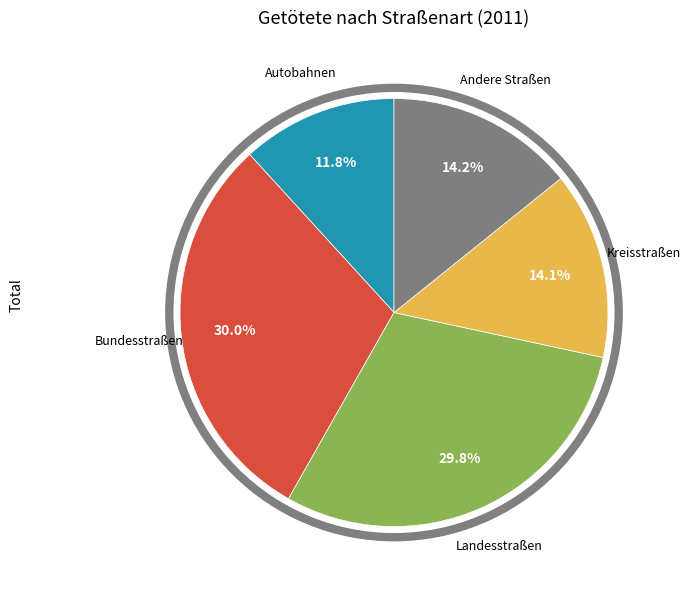

Does any single category account for the majority?

No